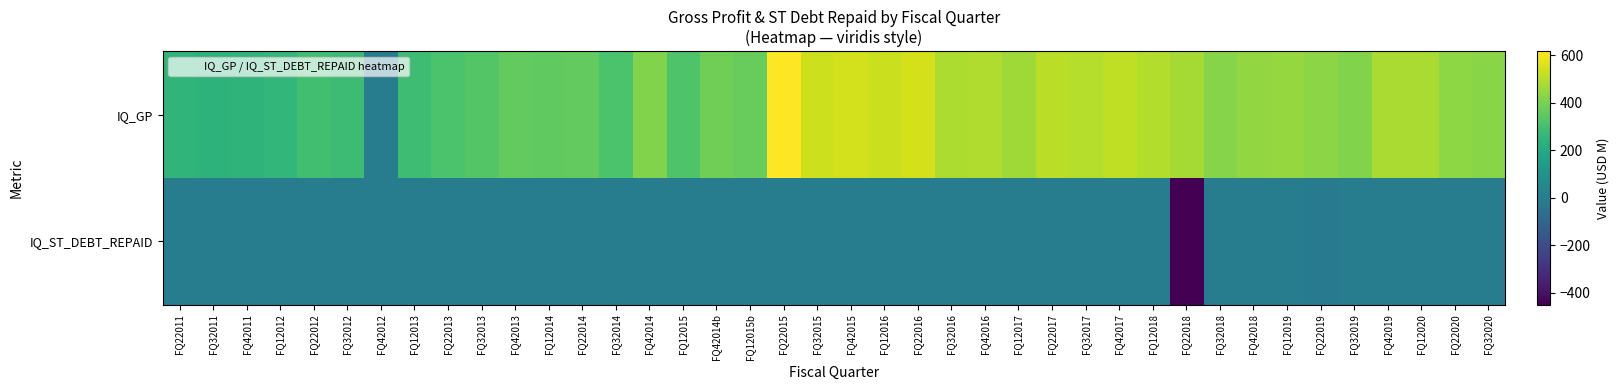

Reading right to left, extract all data points from this chart.

IQ_GP: FQ32020=428.1	FQ22020=434.7	FQ12020=483.2	FQ42019=480.8	FQ32019=412.8	FQ22019=430.8	FQ12019=448.8	FQ42018=443.0	FQ32018=424.8	FQ22018=471.0	FQ12018=492.7	FQ42017=512.8	FQ32017=497.8	FQ22017=504.6	FQ12017=464.4	FQ42016=487.7	FQ32016=484.5	FQ22016=546.5	FQ12016=533.1	FQ42015=543.7	FQ32015=535.2	FQ22015=616.7	FQ12015b=369.4	FQ42014b=383.8	FQ12015=321.8	FQ42014=415.8	FQ32014=315.0	FQ22014=360.7	FQ12014=356.3	FQ42013=359.4	FQ32013=331.4	FQ22013=314.9	FQ12013=285.3	FQ42012=0.0	FQ32012=279.3	FQ22012=294.9	FQ12012=254.8	FQ42011=242.3	FQ32011=239.1	FQ22011=249.5
IQ_ST_DEBT_REPAID: FQ32020=0.0	FQ22020=0.0	FQ12020=0.0	FQ42019=0.0	FQ32019=0.0	FQ22019=-12.6	FQ12019=0.0	FQ42018=0.0	FQ32018=0.0	FQ22018=-450.7	FQ12018=0.0	FQ42017=0.0	FQ32017=0.0	FQ22017=0.0	FQ12017=0.0	FQ42016=0.0	FQ32016=0.0	FQ22016=0.0	FQ12016=0.0	FQ42015=0.0	FQ32015=0.0	FQ22015=0.0	FQ12015b=0.0	FQ42014b=0.0	FQ12015=-2.1	FQ42014=0.0	FQ32014=0.0	FQ22014=0.0	FQ12014=0.0	FQ42013=0.0	FQ32013=0.0	FQ22013=0.0	FQ12013=0.0	FQ42012=0.0	FQ32012=0.0	FQ22012=0.0	FQ12012=0.0	FQ42011=0.0	FQ32011=0.0	FQ22011=0.0